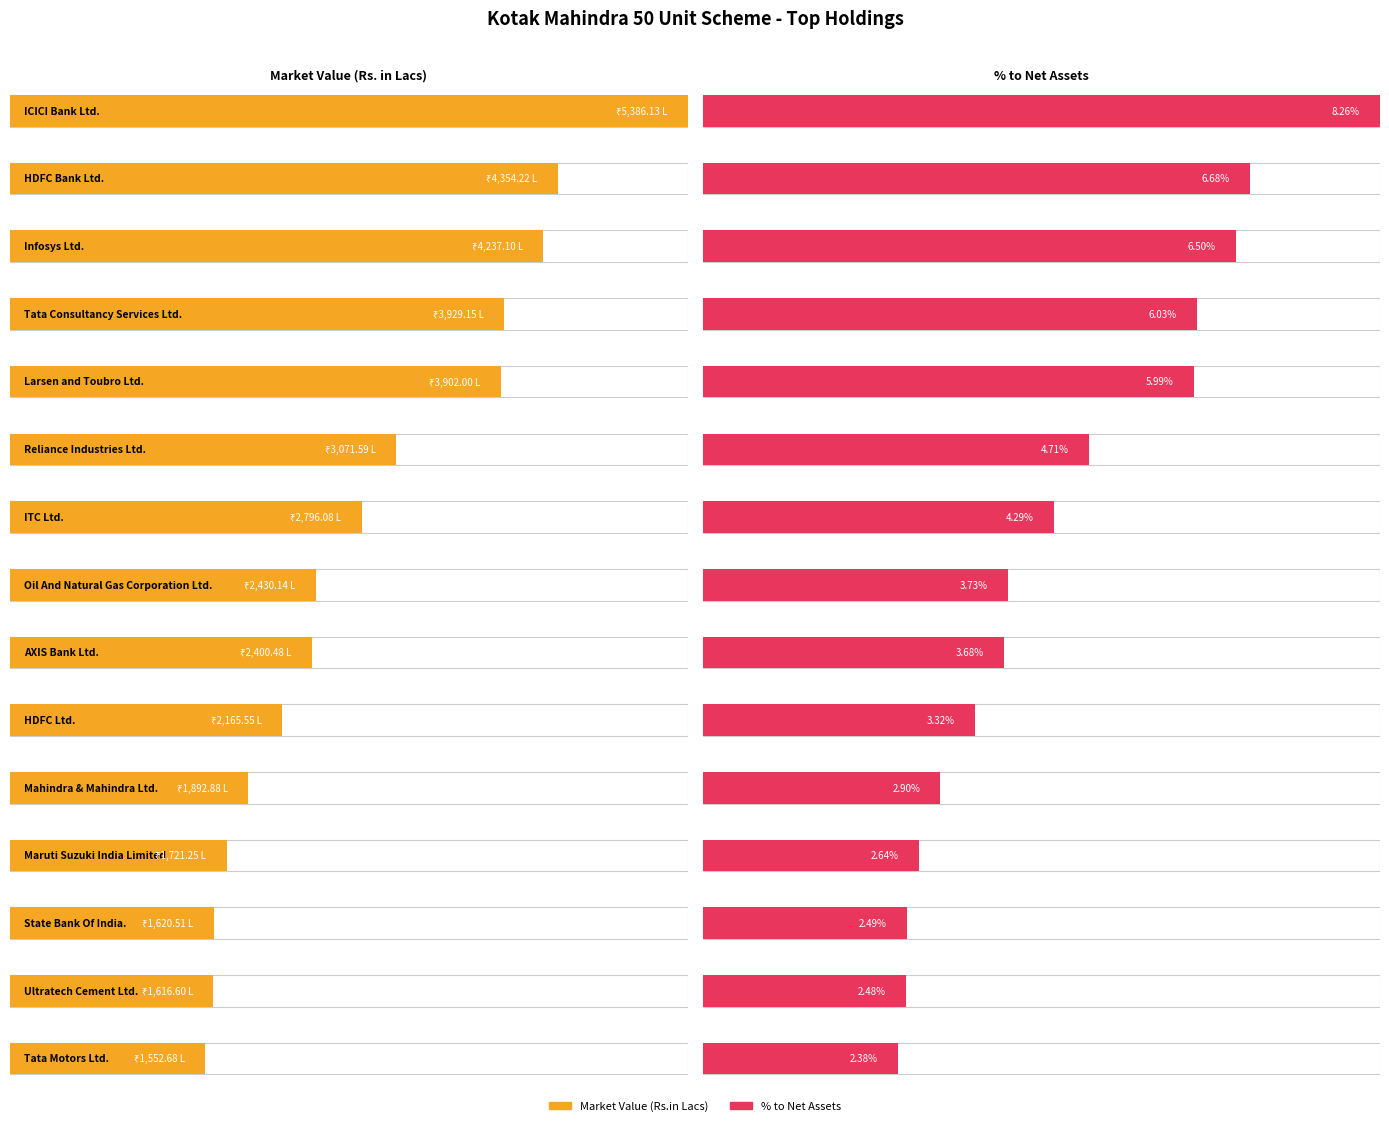

Count the number of categories in the chart.

15